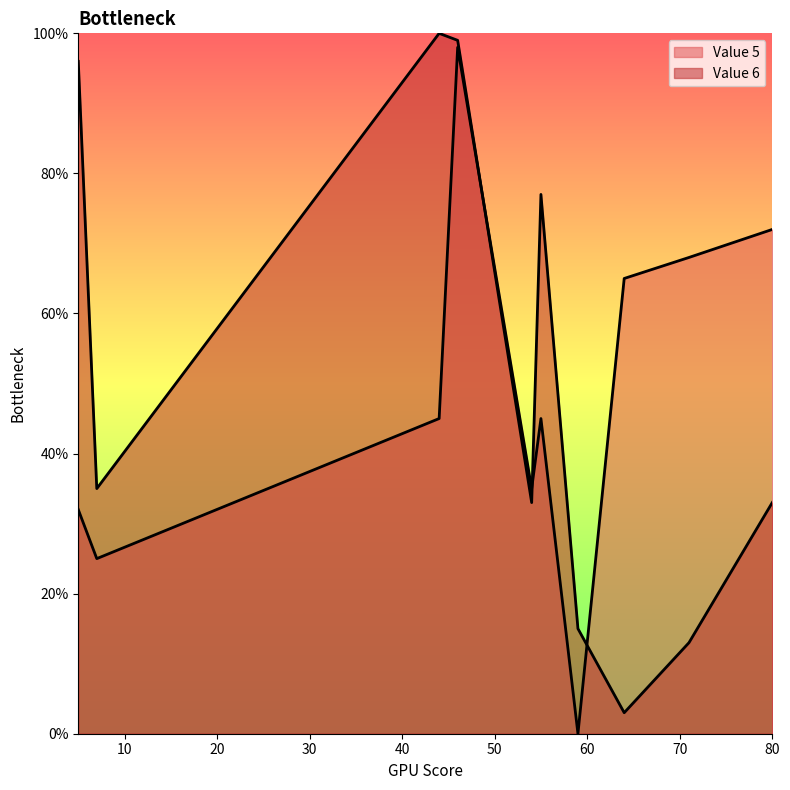

Reading left to right, what are all the values shown in this chart?

Value 5: 46=98	71=68	55=45	59=0	5=32	64=65	44=45	7=25	54=35	80=72
Value 6: 46=99	71=13	55=77	59=15	5=96	64=3	44=100	7=35	54=33	80=33